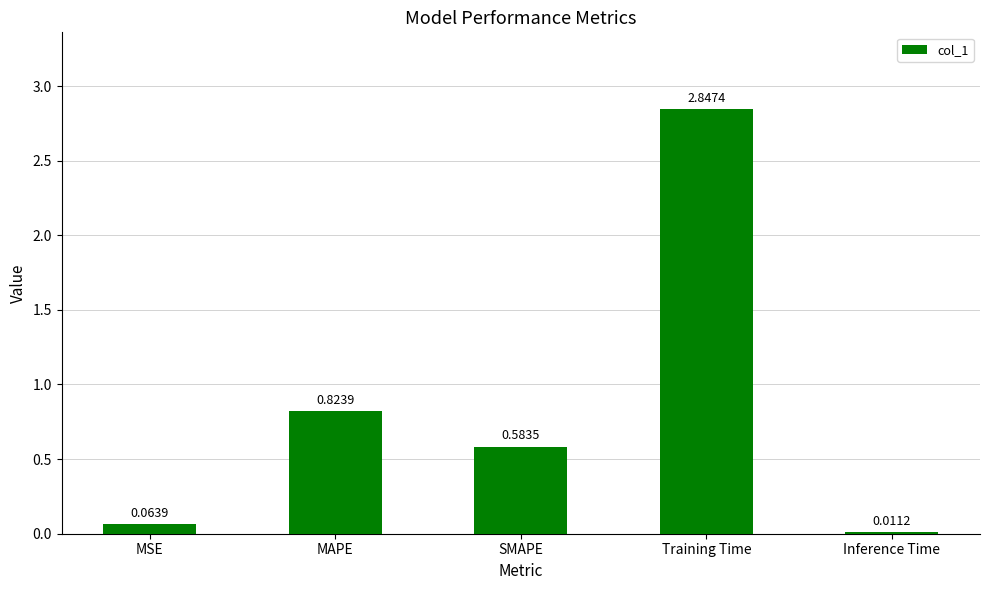

Which has a higher value, SMAPE or Training Time?

Training Time